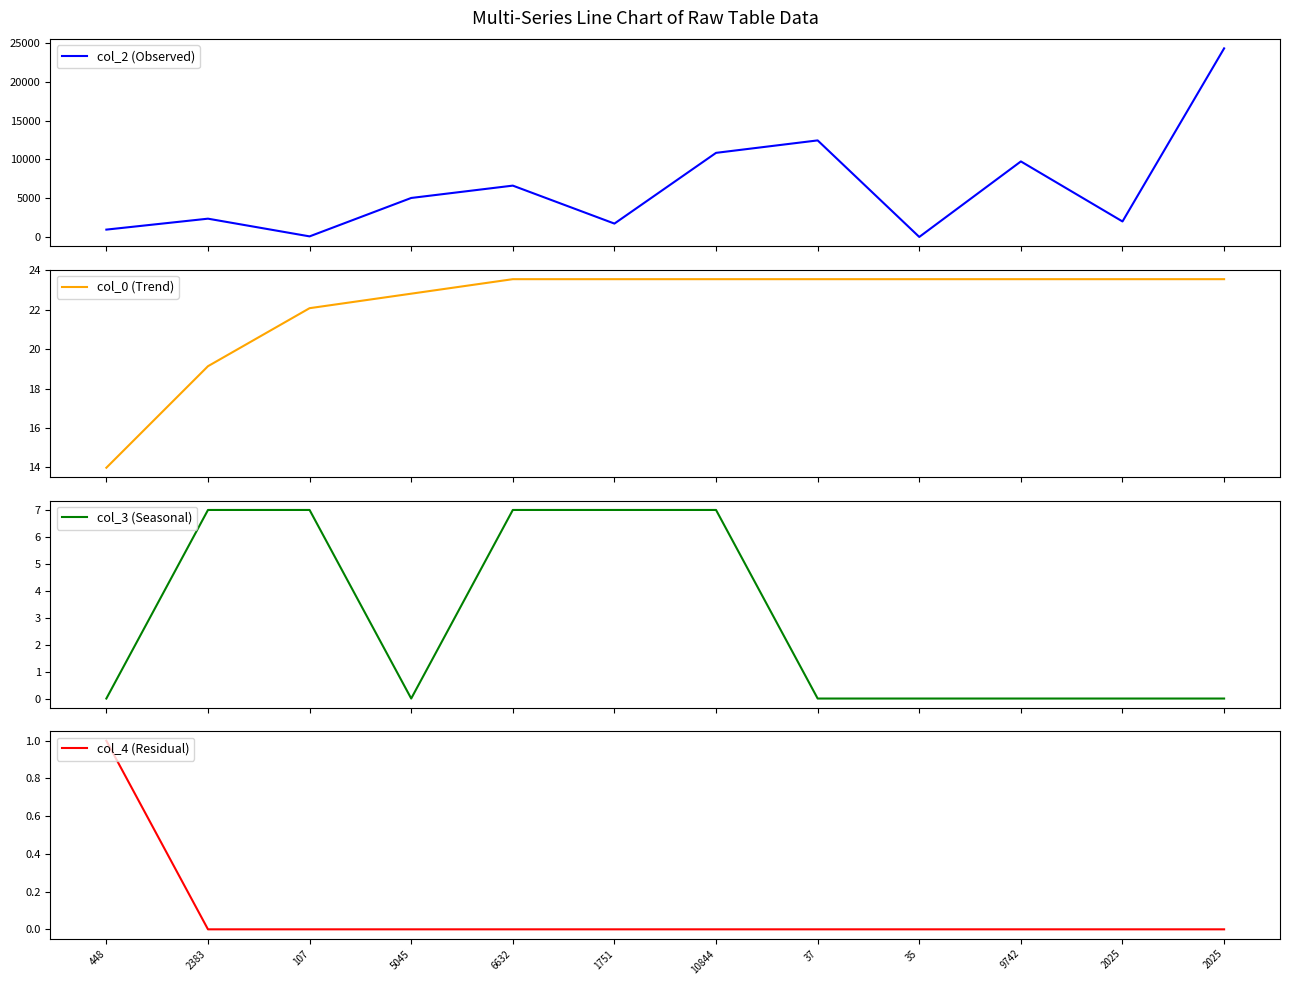

True or false: col_0 (Trend) has a value of 22.1 at 107.

True